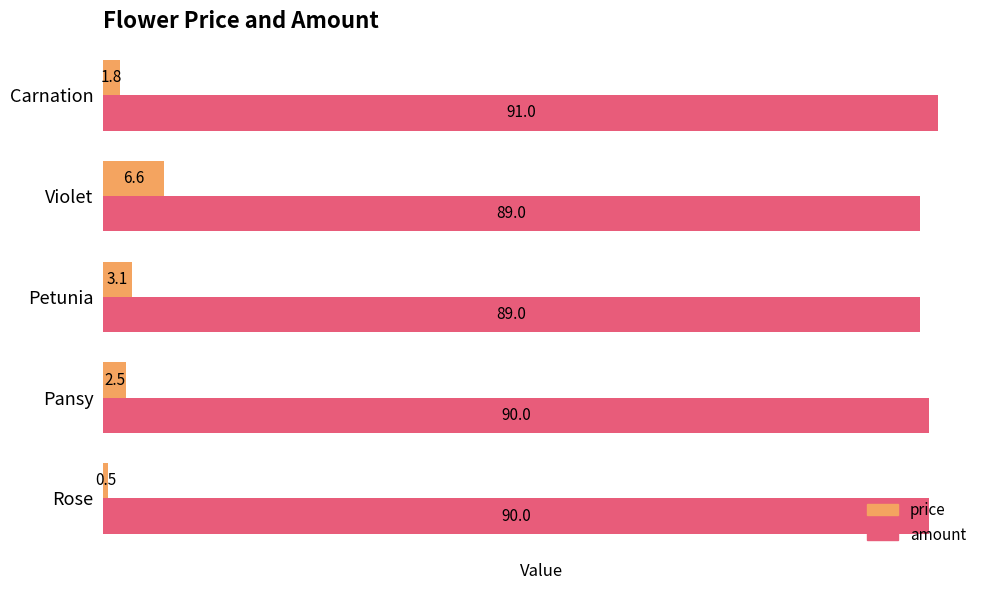

Rank the series at Violet from highest to lowest value.

amount, price